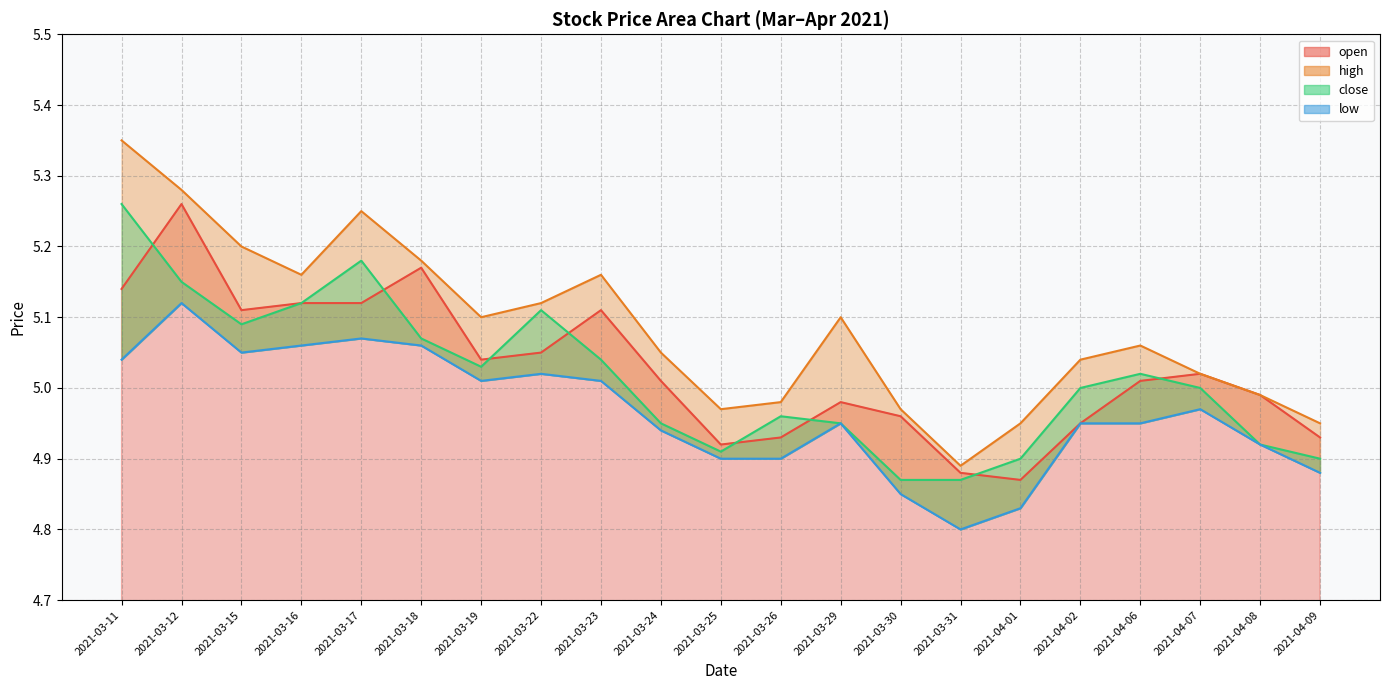

After their last crossing, which series has the higher values: close or open?

open